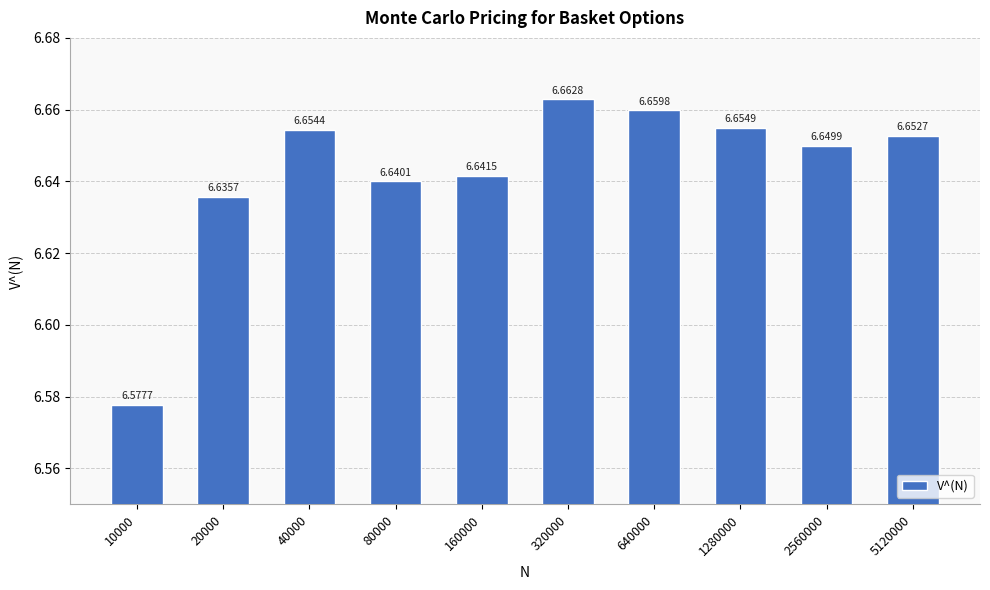

The chart shows a value of 2.1 at 160000. True or false?

False